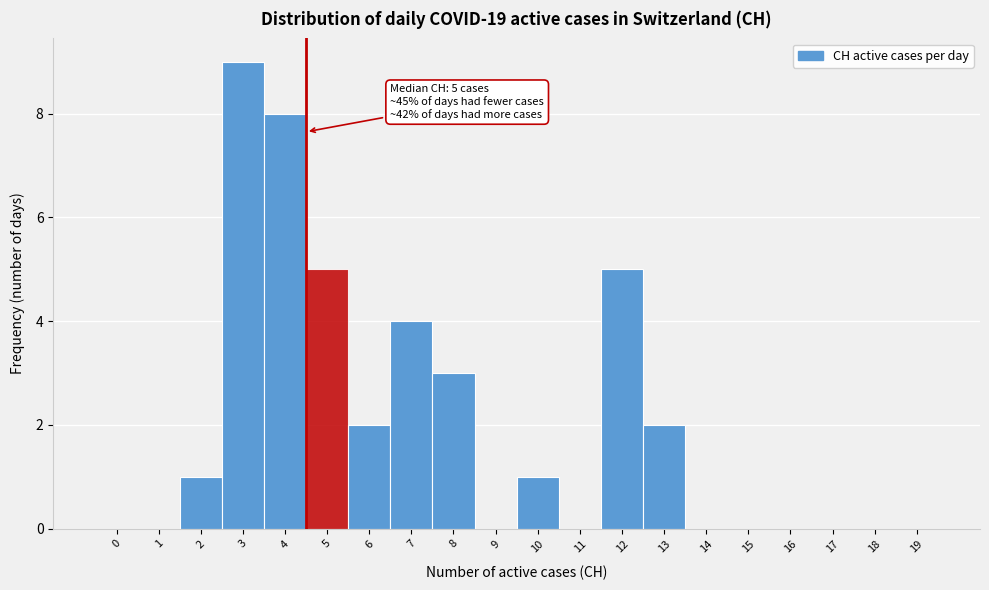

Reading left to right, extract all data points from this chart.

0=0	1=0	2=1	3=9	4=8	5=5	6=2	7=4	8=3	9=0	10=1	11=0	12=5	13=2	14=0	15=0	16=0	17=0	18=0	19=0